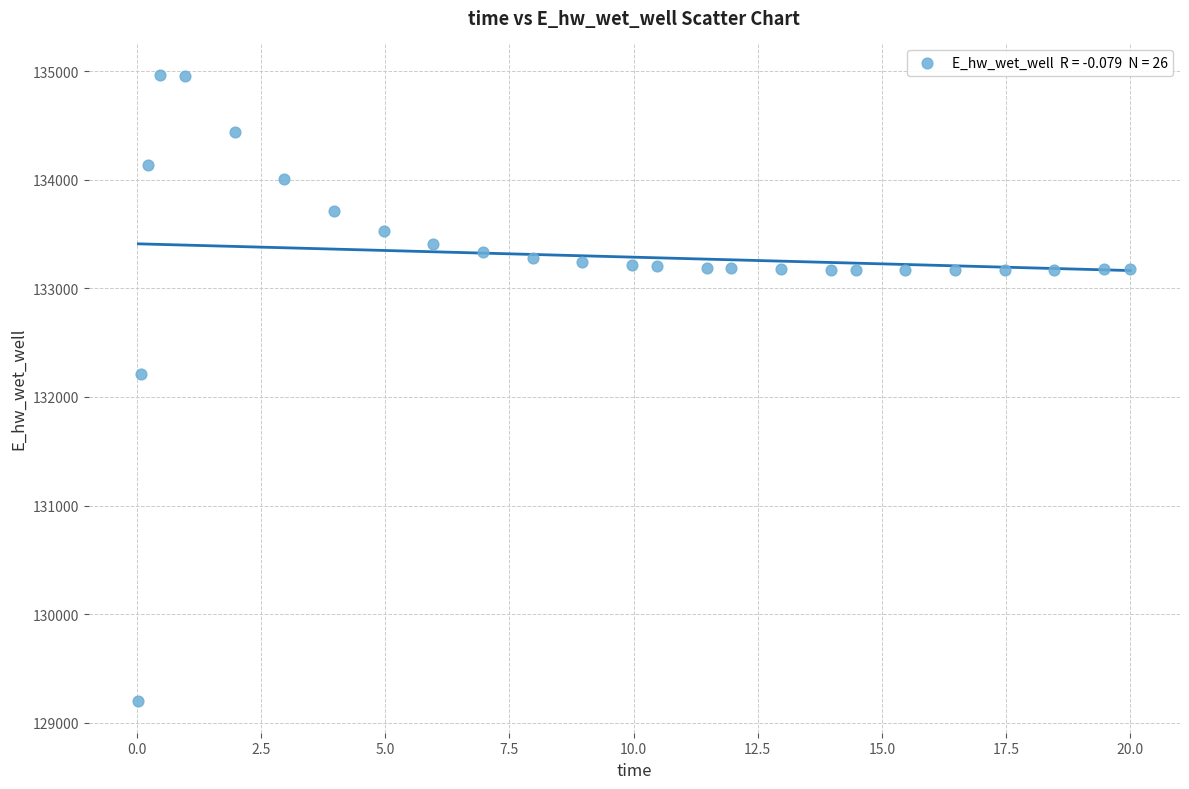

What Y value in the scatter plot is closest to 132081?

132207.5